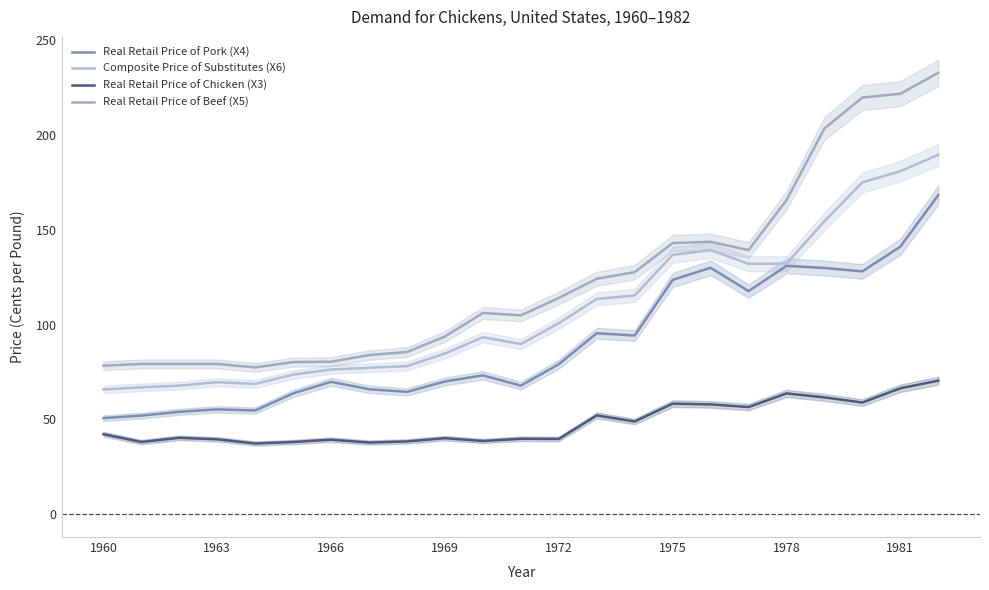

True or false: Composite Price of Substitutes (X6) and Real Retail Price of Pork (X4) intersect in this chart.

False